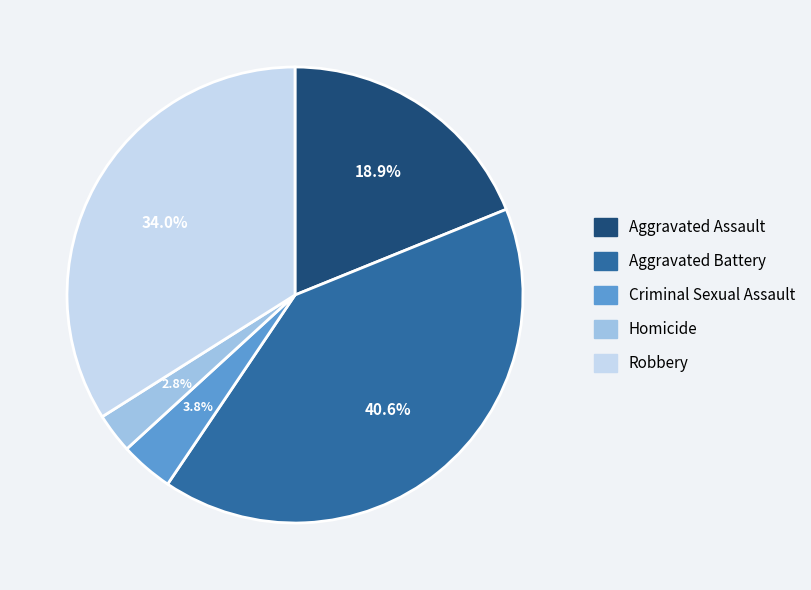

To the nearest percent, what is the difference between the Criminal Sexual Assault and Homicide slice percentages?

1%